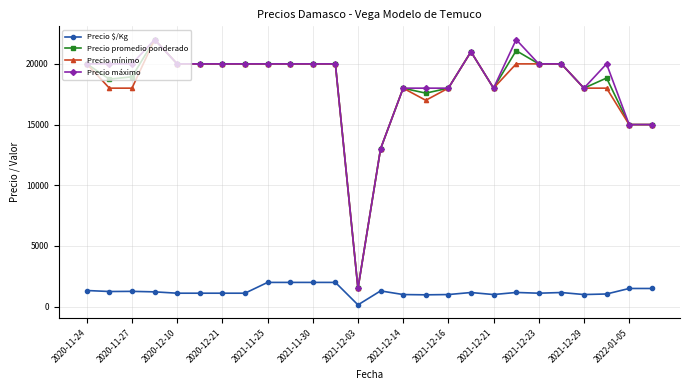

How many values in the Precio $/Kg series are below 1167?

12